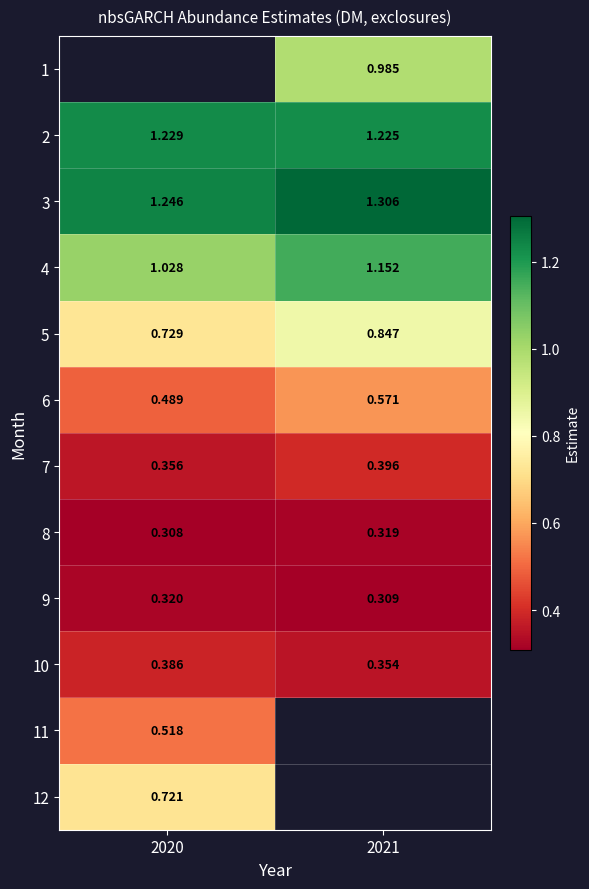

Is the value of 11 at 2020 greater than the value of 5 at 2020?

No